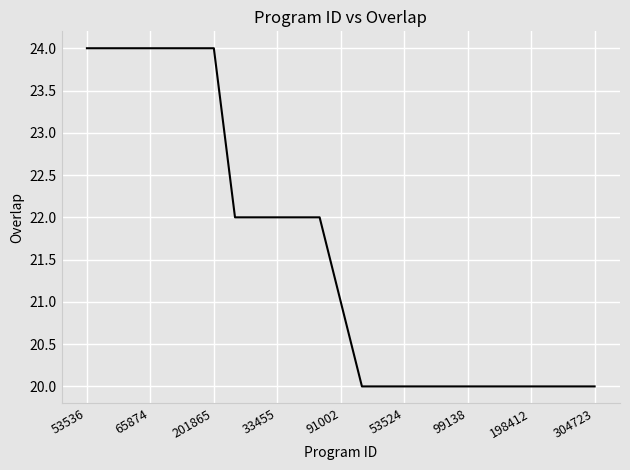

What is the difference between the maximum and minimum values?

4